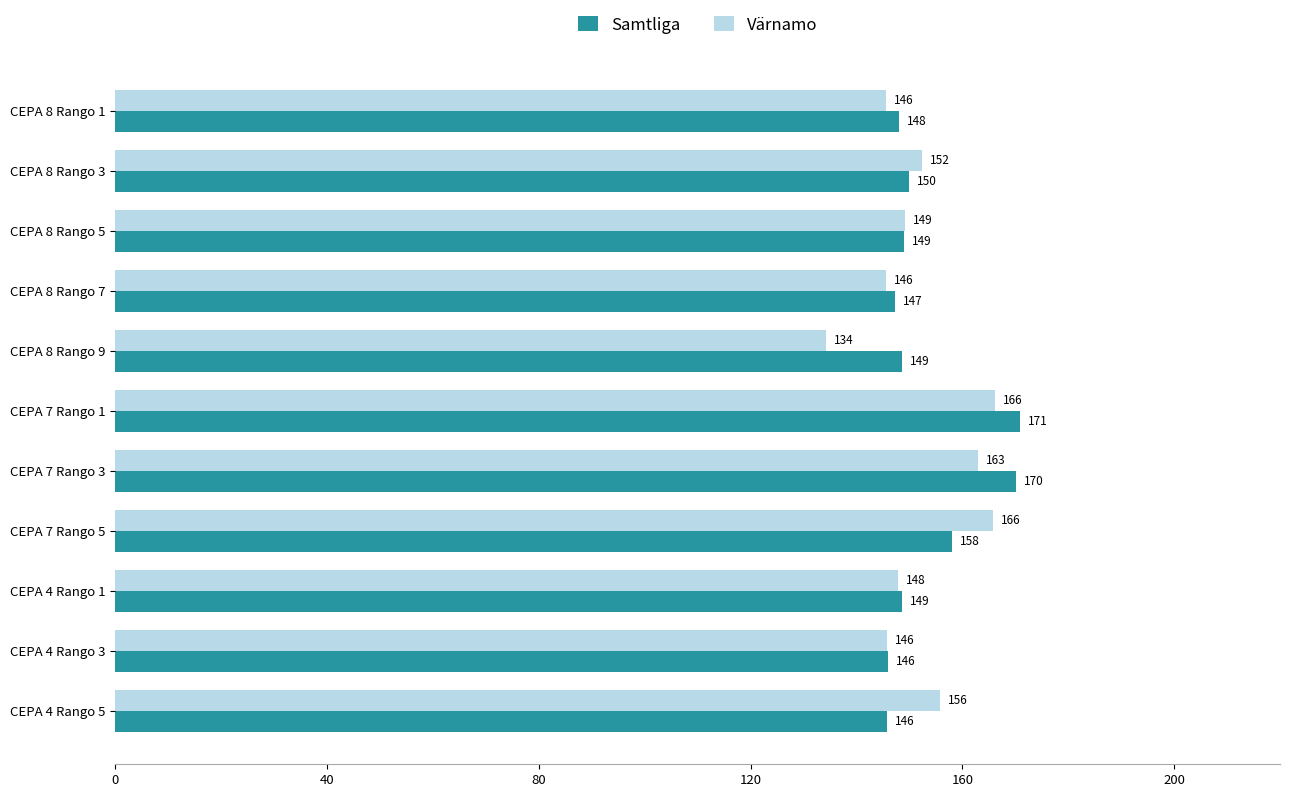

Which series has the largest total across all categories?

Samtliga